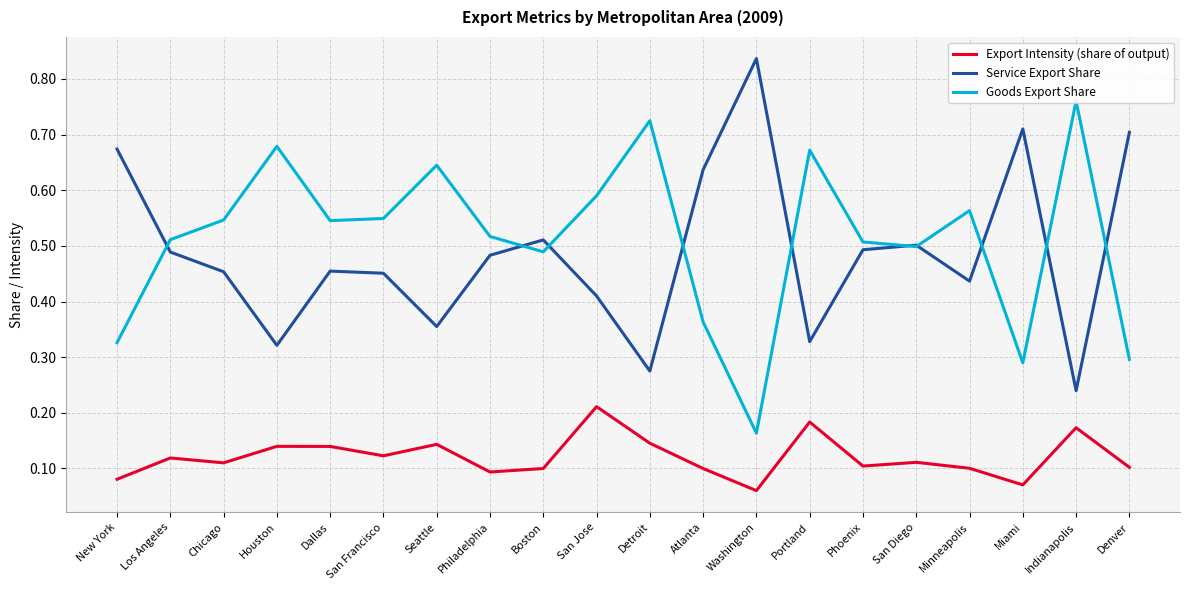

Rank the series at Detroit from highest to lowest value.

Goods Export Share, Service Export Share, Export Intensity (share of output)